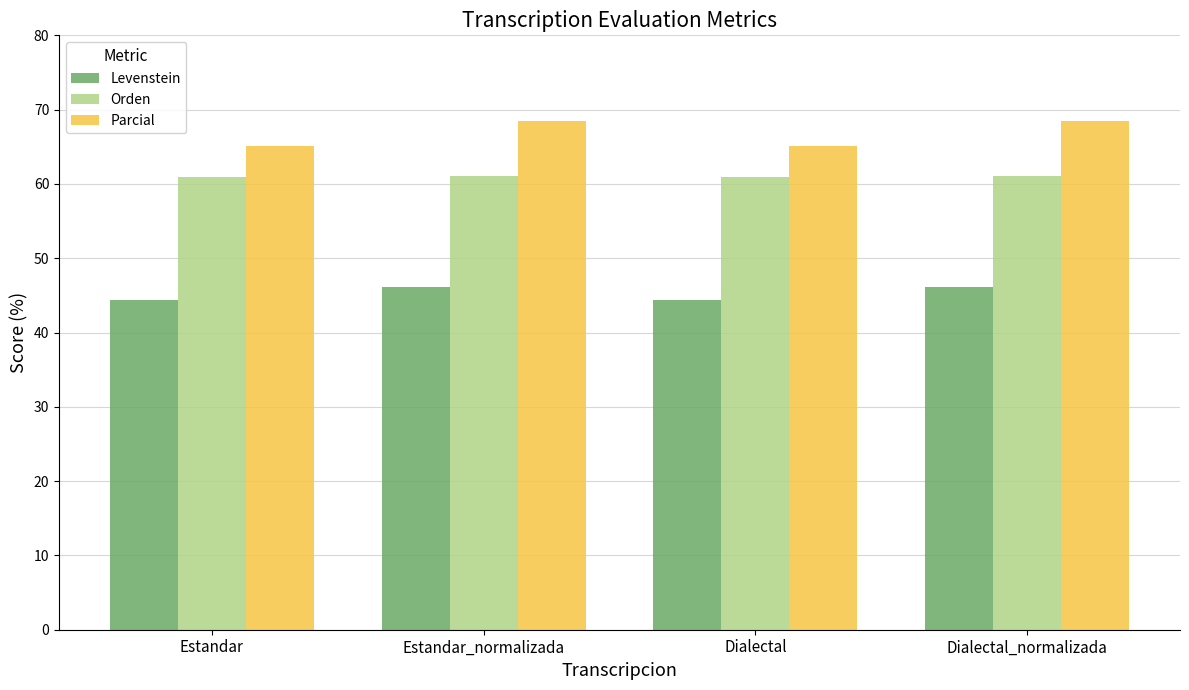

What is the sum of the Levenstein values at Estandar and Dialectal?

88.8